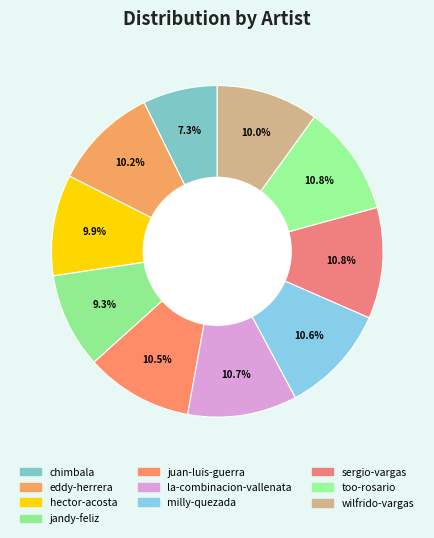

To the nearest percent, what portion does jandy-feliz represent?

9%